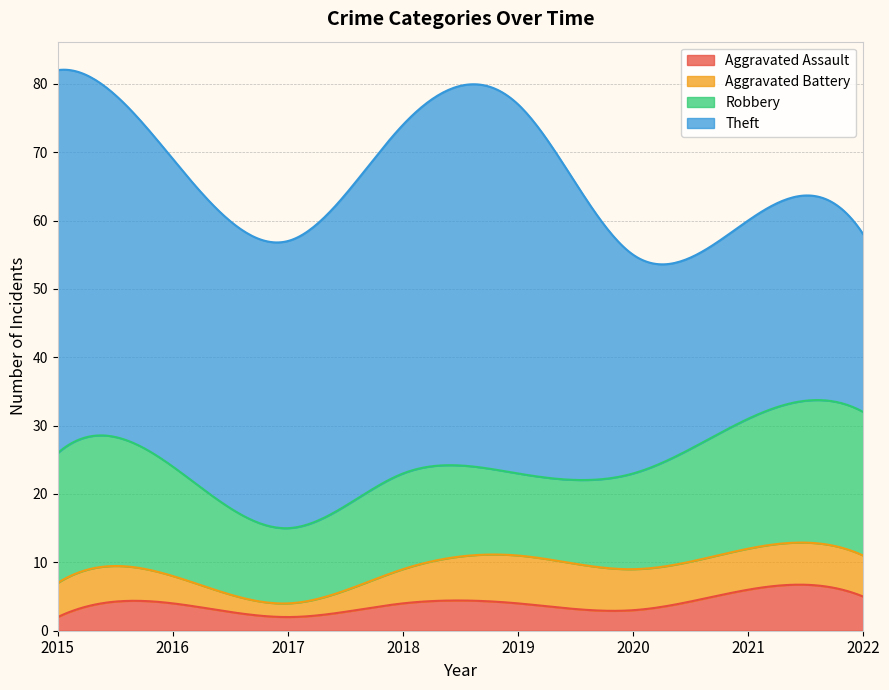

What is the difference between the Aggravated Assault values at 2022 and 2019?

1